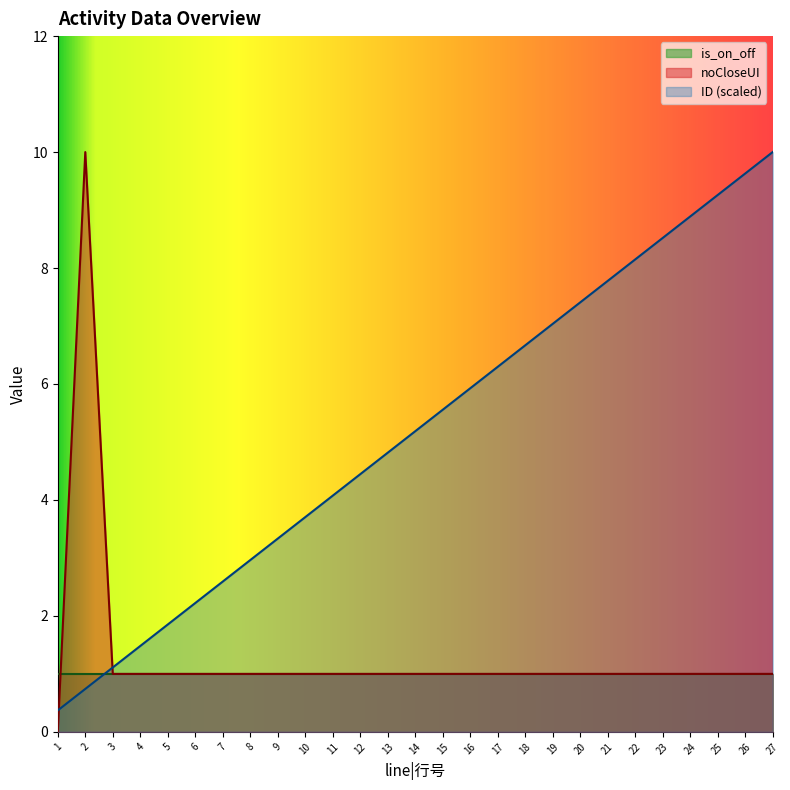

Reading left to right, transcribe all the data shown in this chart.

ID: 1=0.4	2=0.7	3=1.1	4=1.5	5=1.9	6=2.2	7=2.6	8=3.0	9=3.3	10=3.7	11=4.1	12=4.4	13=4.8	14=5.2	15=5.6	16=5.9	17=6.3	18=6.7	19=7.0	20=7.4	21=7.8	22=8.1	23=8.5	24=8.9	25=9.3	26=9.6	27=10.0
noCloseUI: 1=0.0	2=10.0	3=1.0	4=1.0	5=1.0	6=1.0	7=1.0	8=1.0	9=1.0	10=1.0	11=1.0	12=1.0	13=1.0	14=1.0	15=1.0	16=1.0	17=1.0	18=1.0	19=1.0	20=1.0	21=1.0	22=1.0	23=1.0	24=1.0	25=1.0	26=1.0	27=1.0